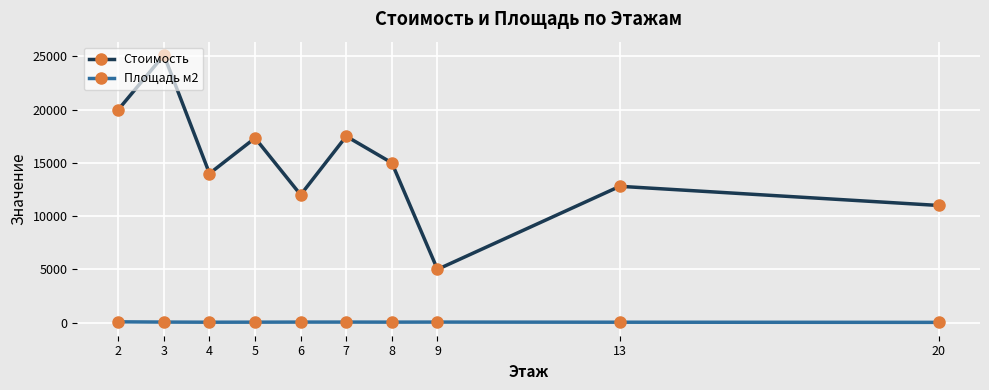

What is the minimum value shown in the chart?

27.0